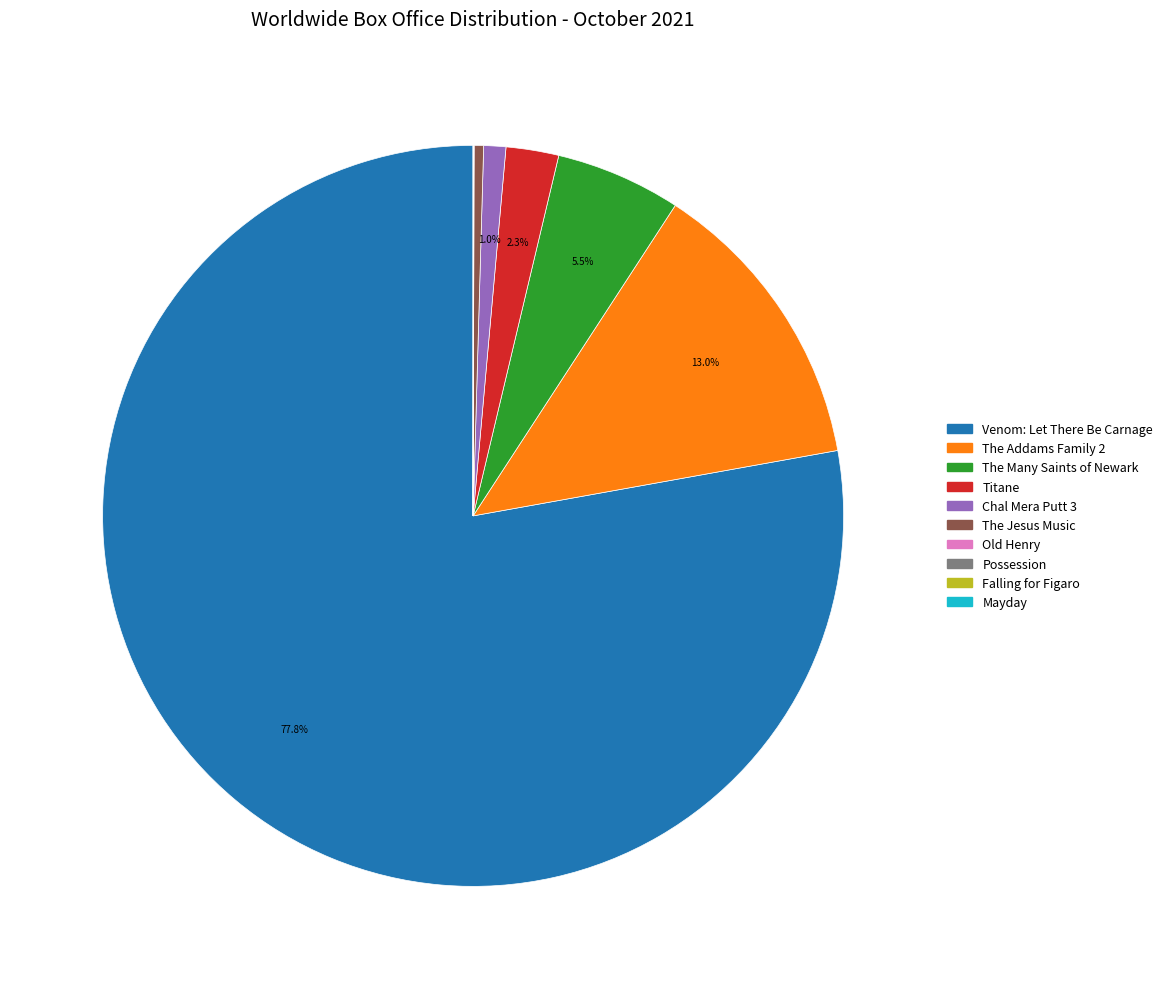

What is the largest slice in the pie chart?

Venom: Let There Be Carnage